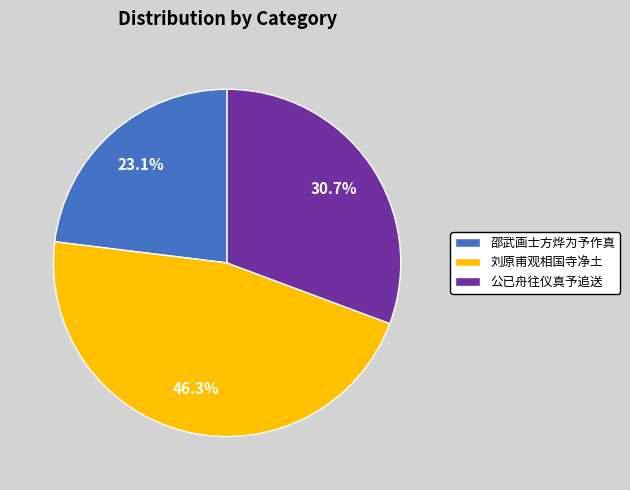

To the nearest percent, what is the average slice percentage?

33%